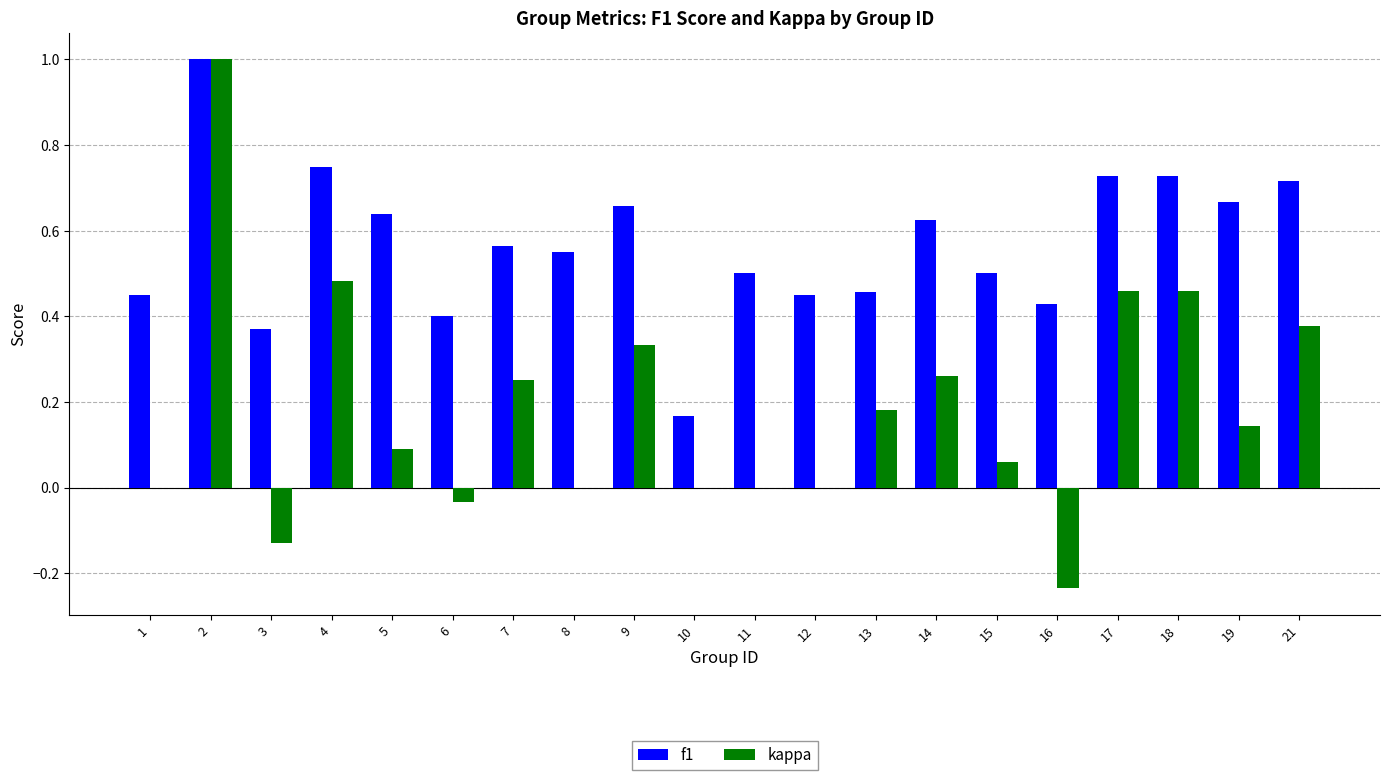

Which series has the largest total across all categories?

f1